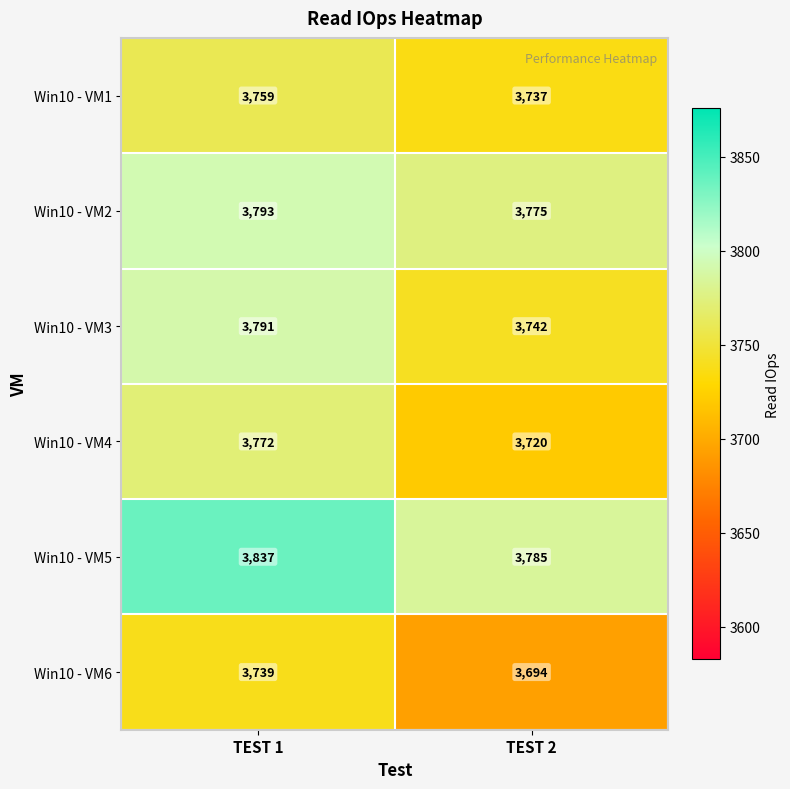

Is it true that Win10 - VM4 equals 4901 at TEST 2?

False